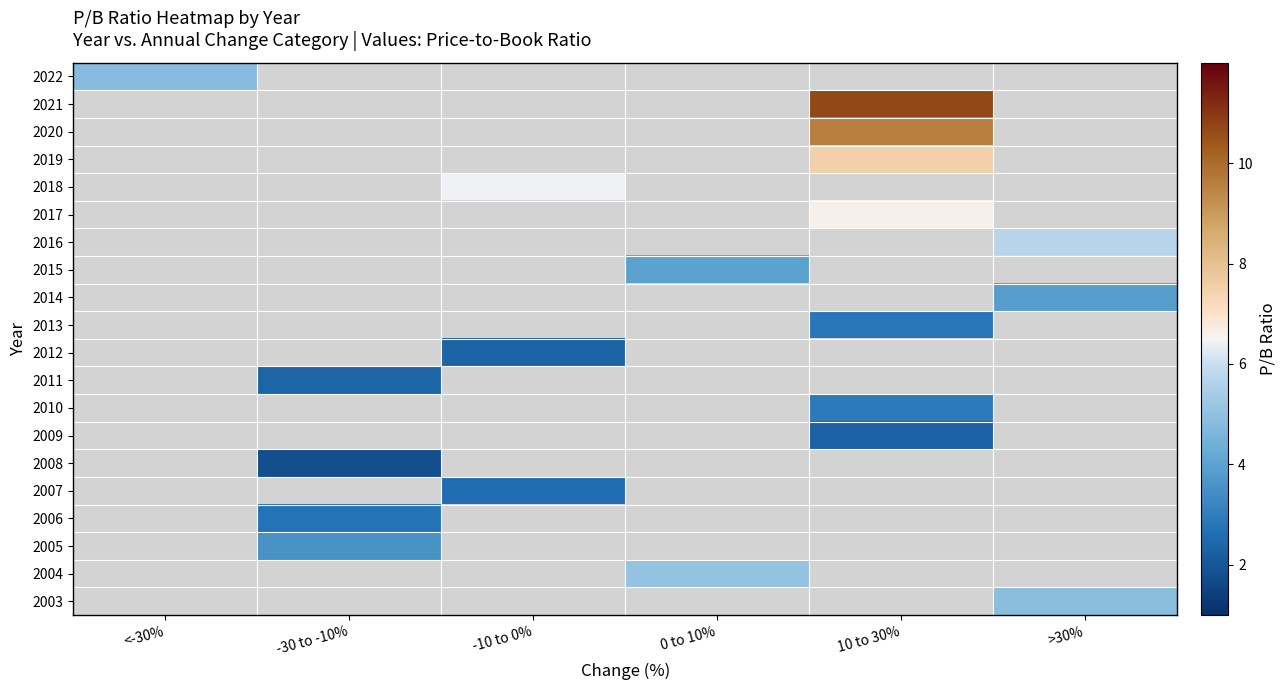

How many categories are shown in the chart?

6